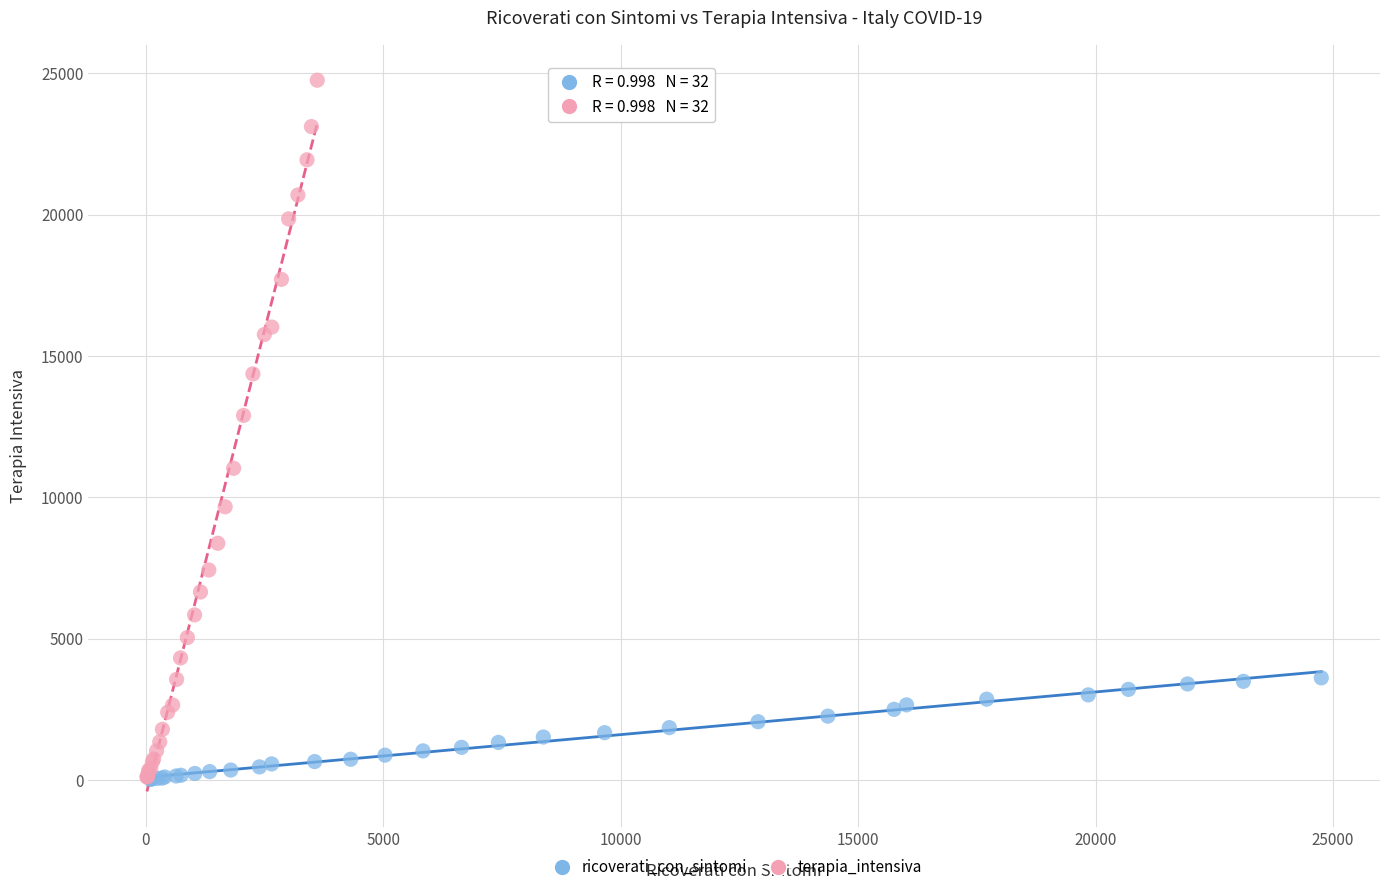

Which series has the widest spread of Y values?

terapia_intensiva